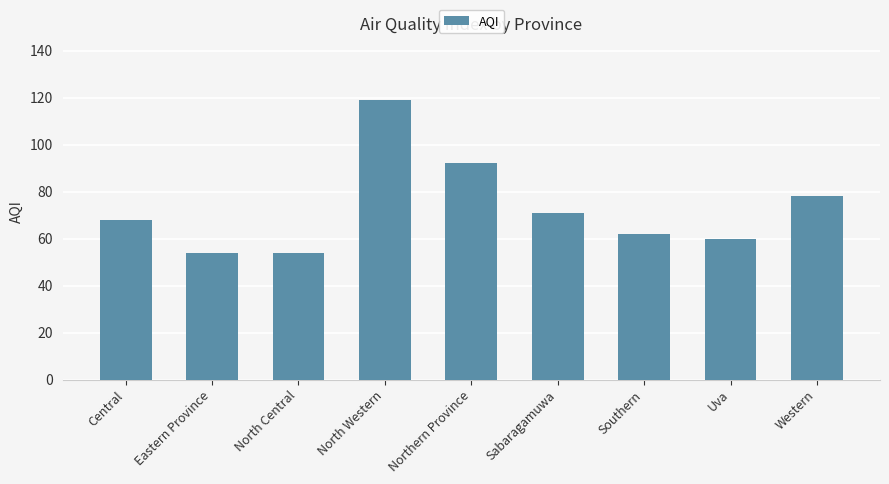

The chart shows a value of 78 at Western. True or false?

True